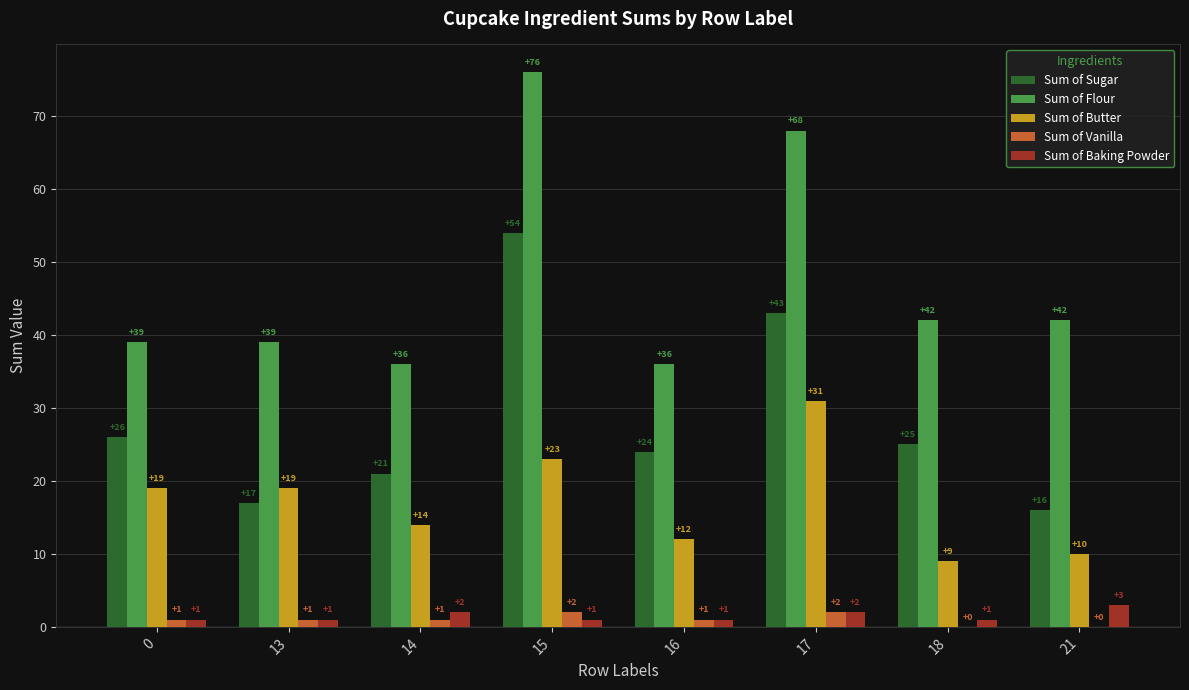

What is the maximum value shown in the chart?

76